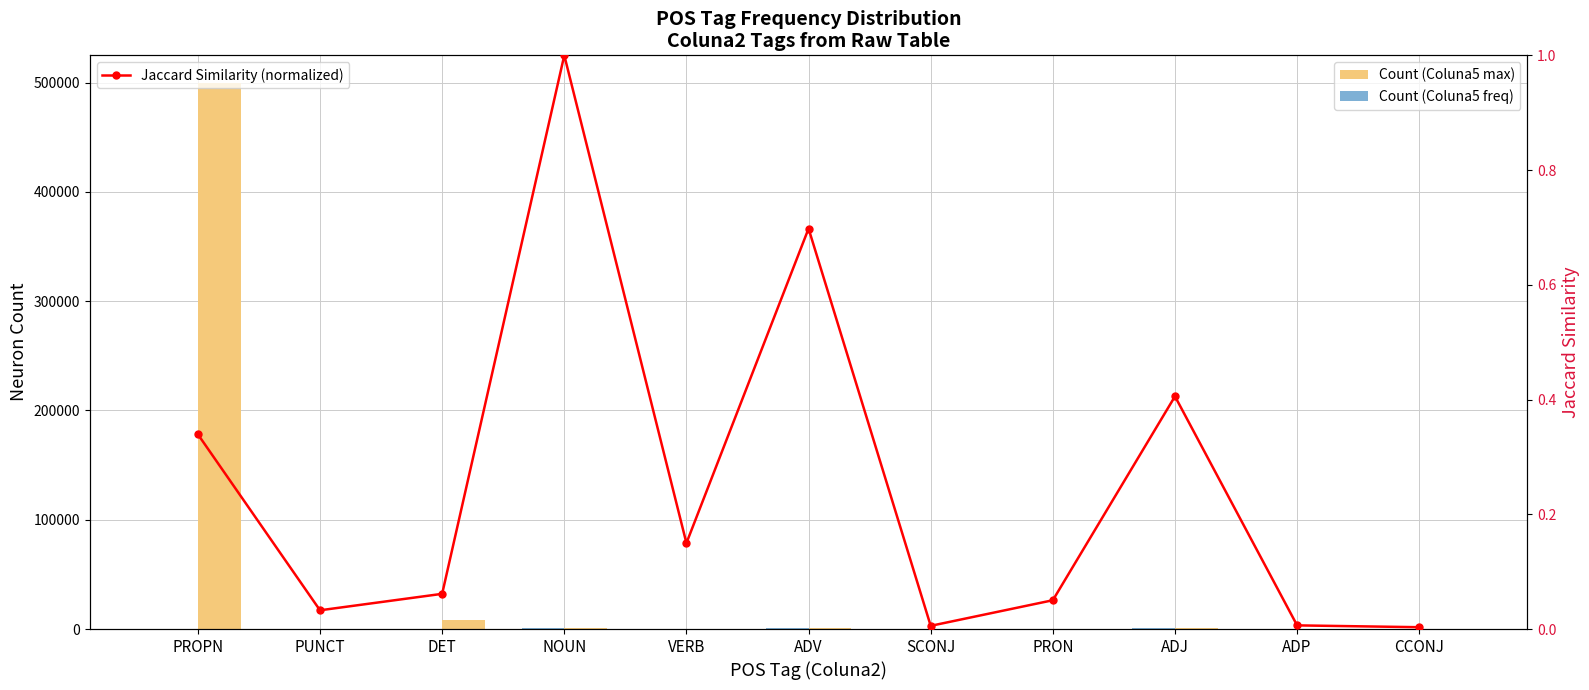

Rank the series by their maximum value, from highest to lowest.

Count (Coluna5 max), Count (Coluna5 freq), Jaccard Similarity (normalized)